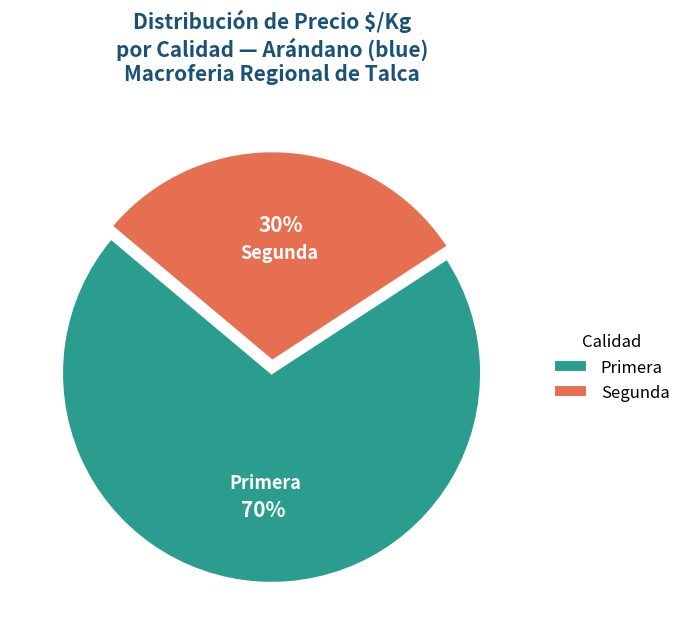

Which has a higher value, Segunda or Primera?

Primera